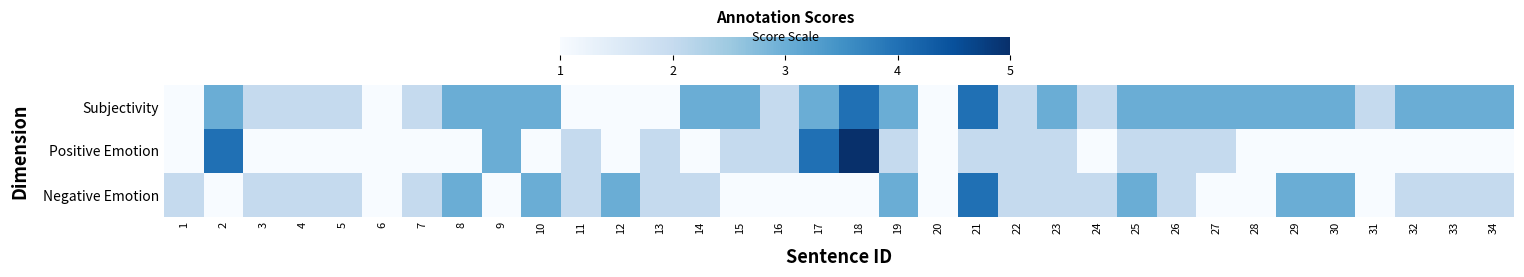

List the series in order of their overall mean, lowest first.

Positive Emotion, Negative Emotion, Subjectivity